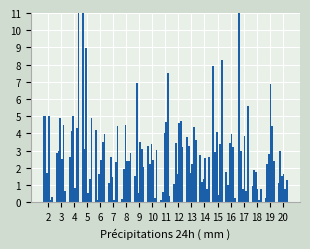

Reading left to right, transcribe all the data shown in this chart.

0: 5.0	2.8	2.6	16.7	4.2	1.1	0.2	1.5	3.3	0.1	1.1	3.8	2.8	7.9	1.8	16.2	0.9	0.3	1.1
2: 5.0	3.0	4.1	3.1	0.1	2.6	1.9	7.0	2.2	0.6	3.4	3.3	1.2	2.9	1.0	3.0	1.9	2.2	3.0
7: 1.7	4.9	5.0	9.0	1.6	1.5	4.5	0.6	3.4	4.1	1.7	1.7	1.4	4.1	3.5	0.8	1.8	2.8	1.5
10: 5.0	2.5	0.9	0.6	2.5	0.1	2.4	3.5	2.5	4.6	4.6	2.2	2.6	0.4	4.0	3.9	0.8	6.9	1.6
13: 0.1	4.5	4.3	1.3	3.5	2.3	2.4	3.1	0.3	7.5	4.7	4.4	0.8	3.4	3.2	0.6	0.2	4.4	0.7
22: 0.3	0.6	12.0	4.9	4.0	4.4	2.9	2.1	3.0	0.4	3.2	3.6	2.6	8.3	0.2	5.6	0.8	2.4	1.3